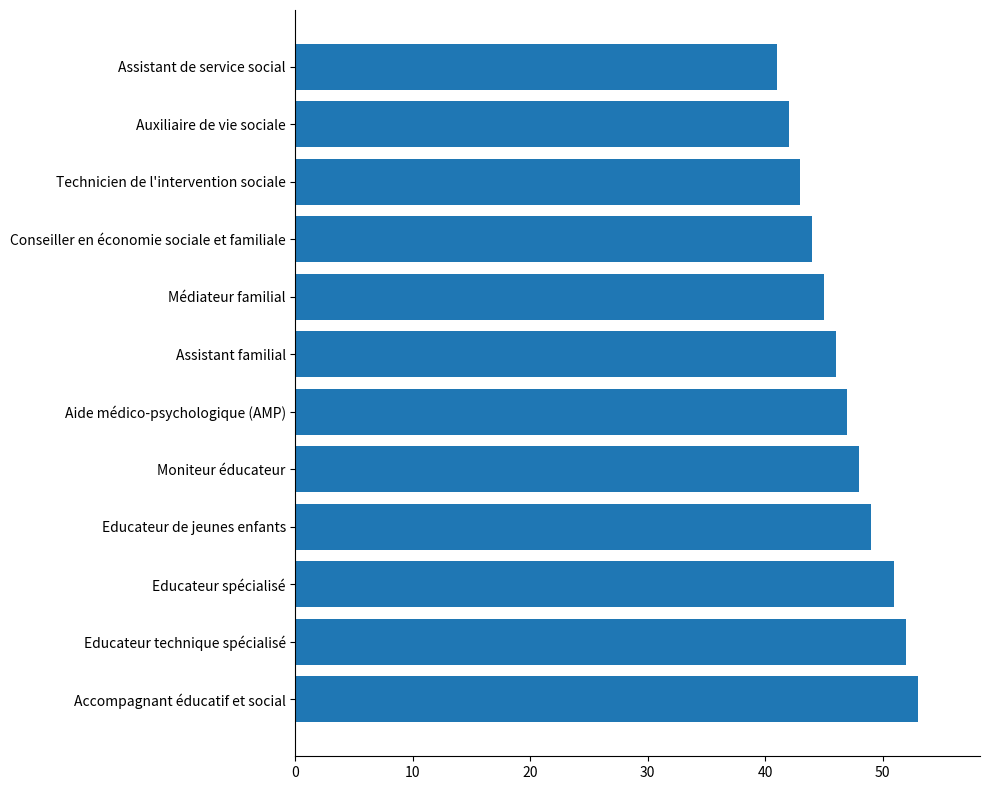

True or false: the data shows 18 at Auxiliaire de vie sociale.

False